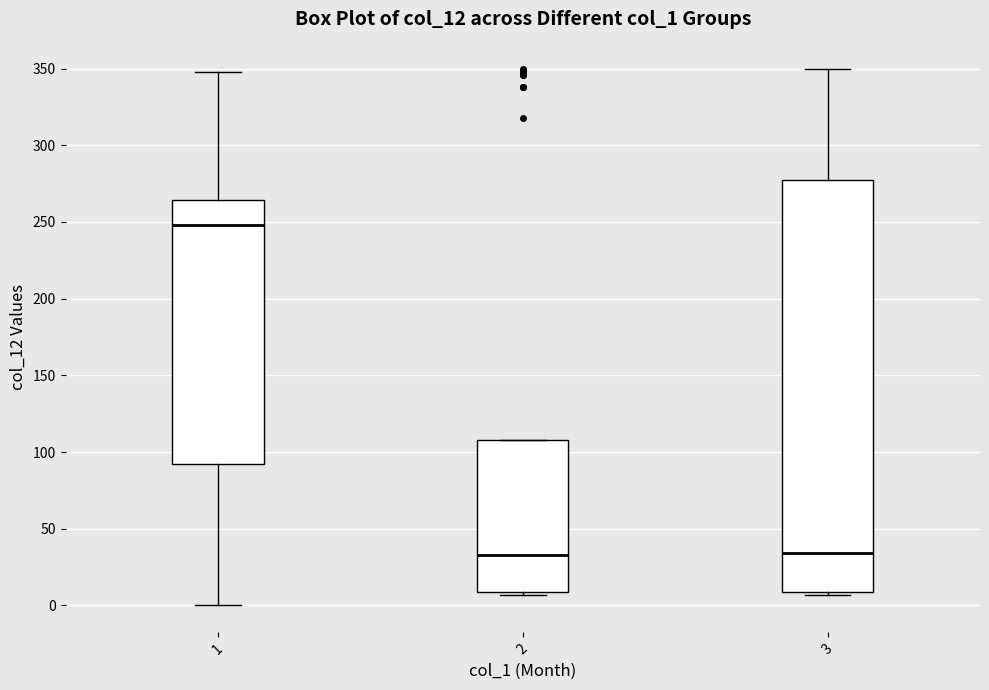

Reading left to right, read every box against the y-axis: the position of its median line, the range the box covers, and the ends of its whiskers. The values are not printed on the chart, so give them approximately, as read against the axis.

1: median 250, box 90 to 265, whiskers 0 to 350
2: median 35, box 10 to 110, whiskers 5 to 110
3: median 35, box 10 to 280, whiskers 5 to 350